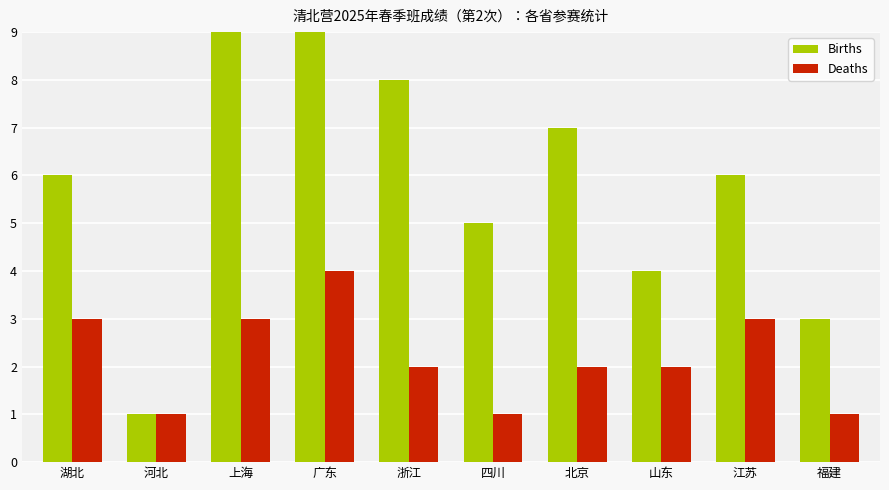

Which series has the largest range (max minus min)?

Births